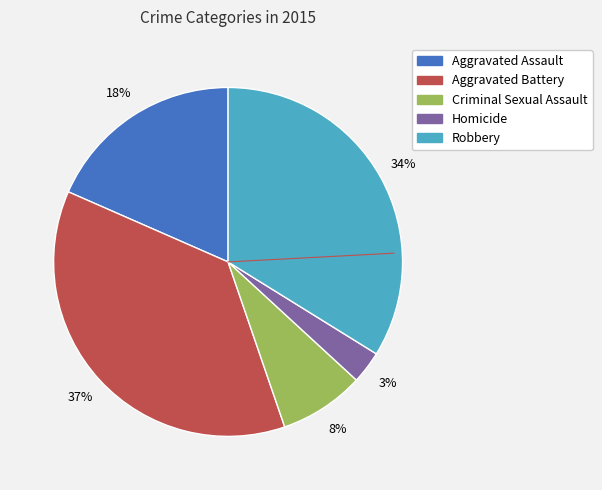

Is it true that Criminal Sexual Assault is 1% of the pie?

False